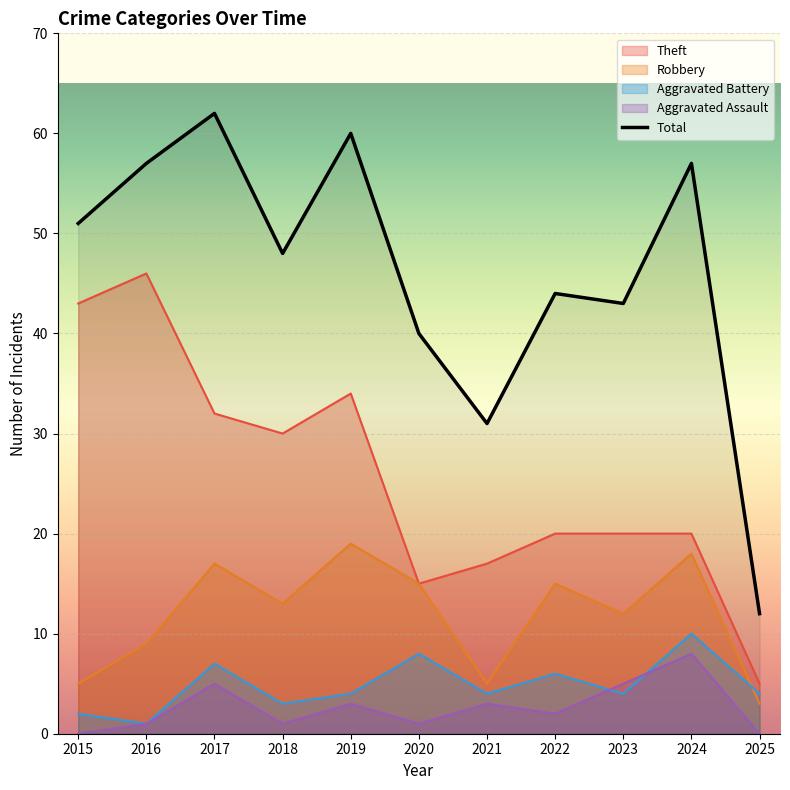

Reading left to right, extract all data points from this chart.

2015=51	2016=57	2017=62	2018=48	2019=60	2020=40	2021=31	2022=44	2023=43	2024=57	2025=12